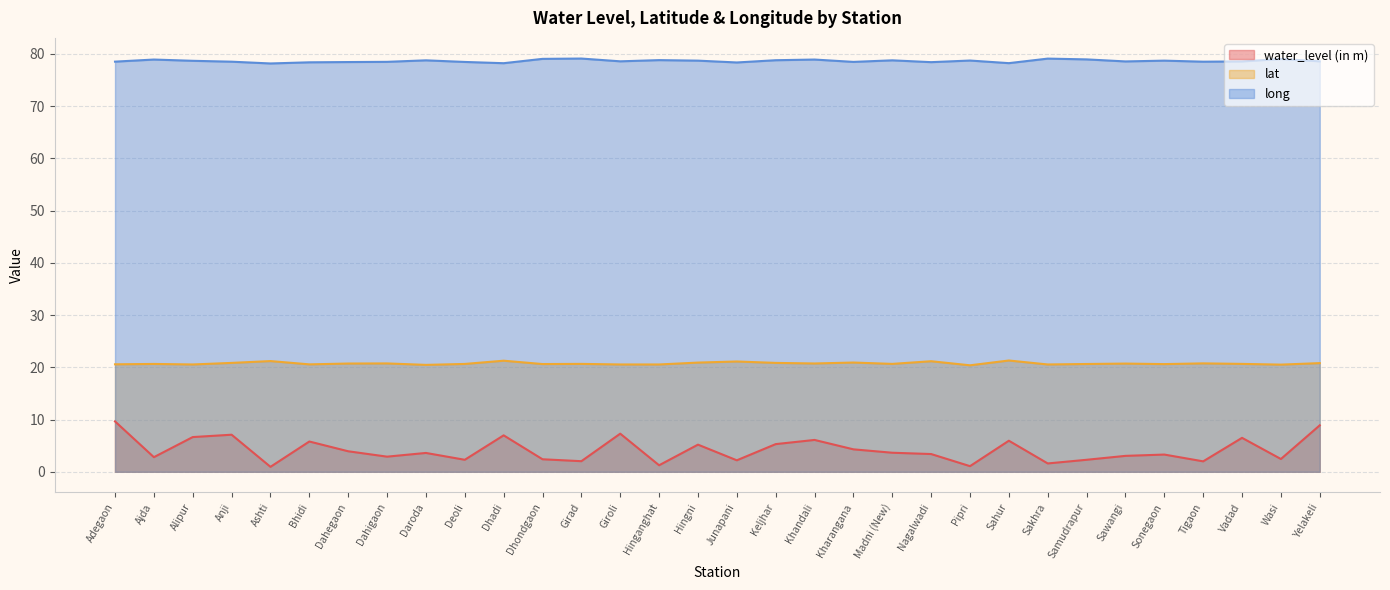

What is the value of the water_level (in m) point at the 18th from the left?

5.3